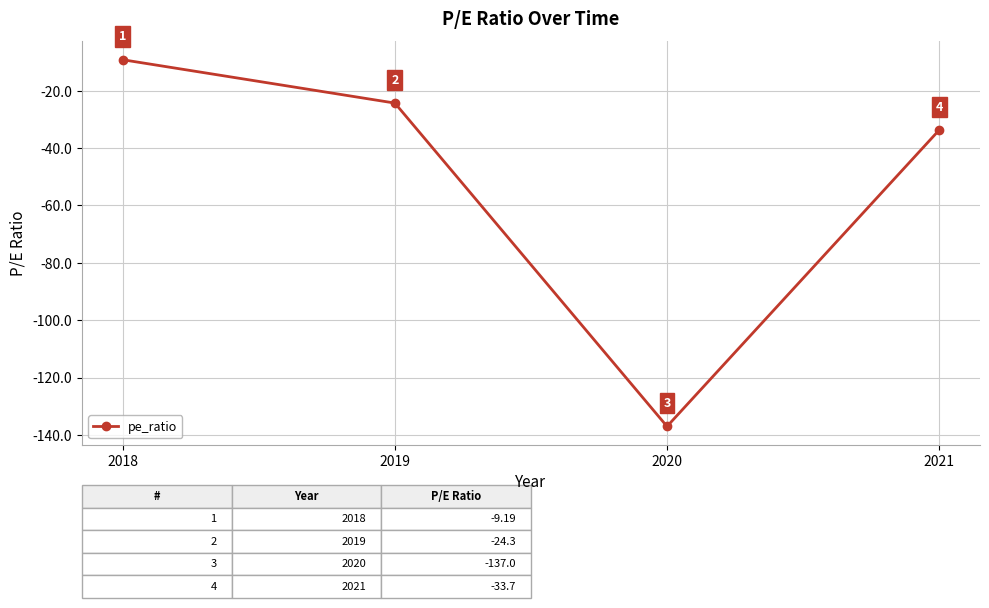

At which category does the data reach its first local valley?

2020